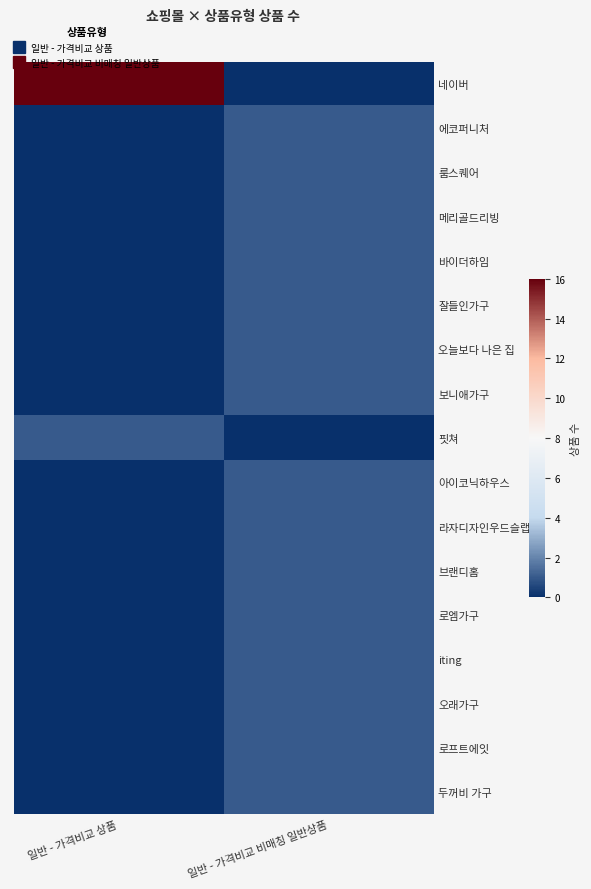

Rank the series at 일반 - 가격비교 상품 from lowest to highest value.

에코퍼니처, 룸스퀘어, 메리골드리빙, 바이더하임, 잘들인가구, 오늘보다 나은 집, 보니애가구, 아이코닉하우스, 라자디자인우드슬랩, 브랜디홈, 로엠가구, iting, 오래가구, 로프트에잇, 두꺼비 가구, 핏쳐, 네이버